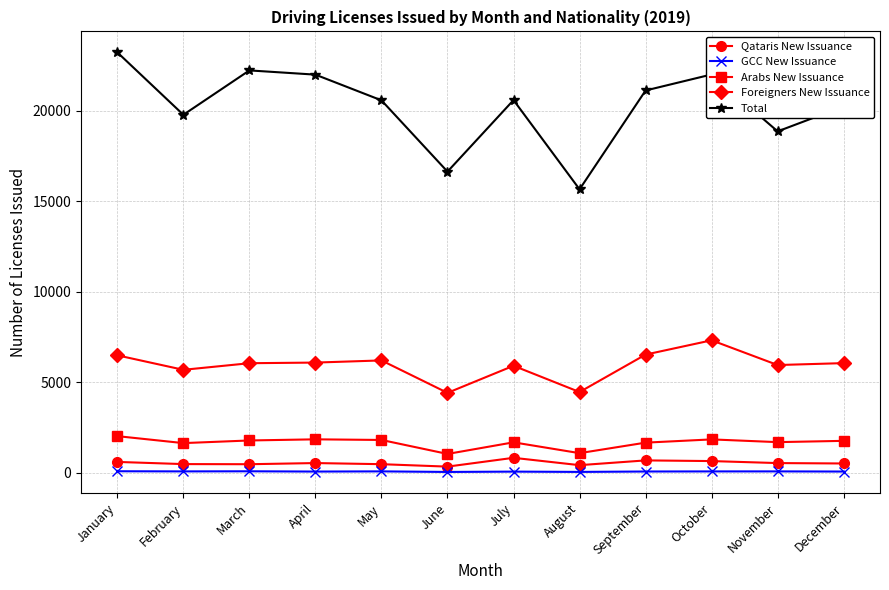

Which series has the largest total across all categories?

Total